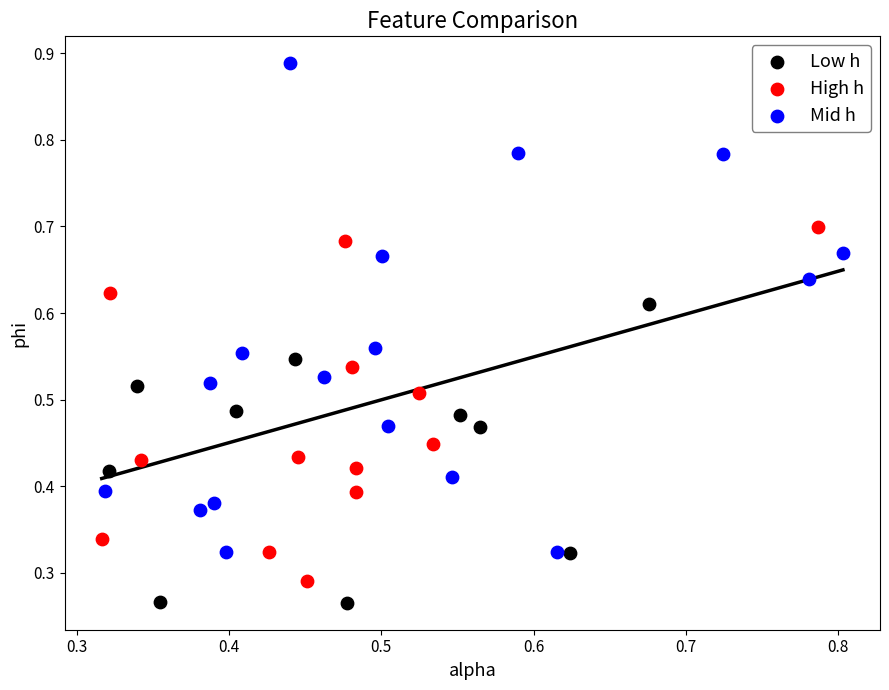

Which series contains the highest Y value?

Mid h